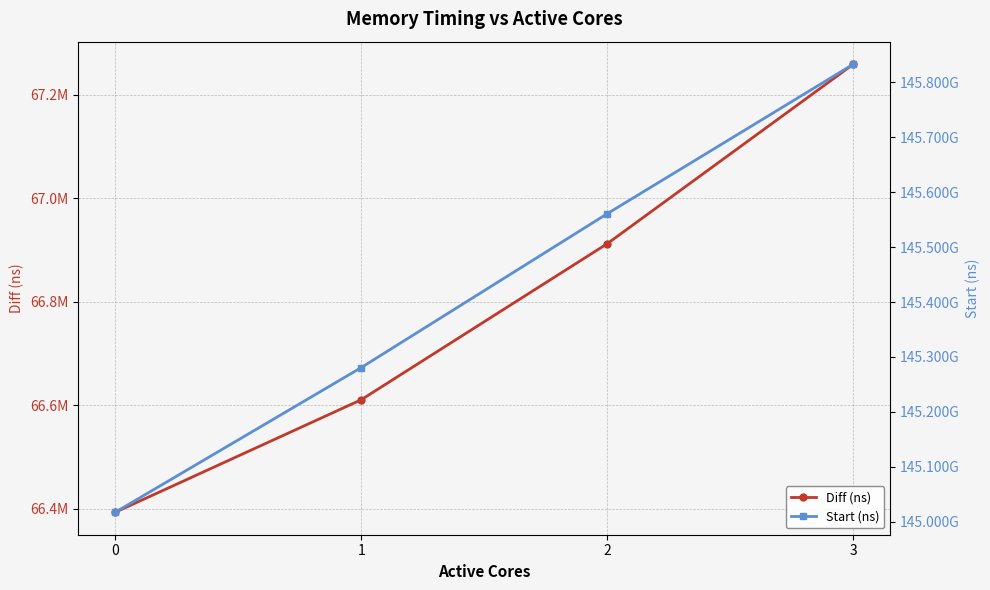

What is the difference between the second highest and minimum values in the Diff (ns) series?

519541